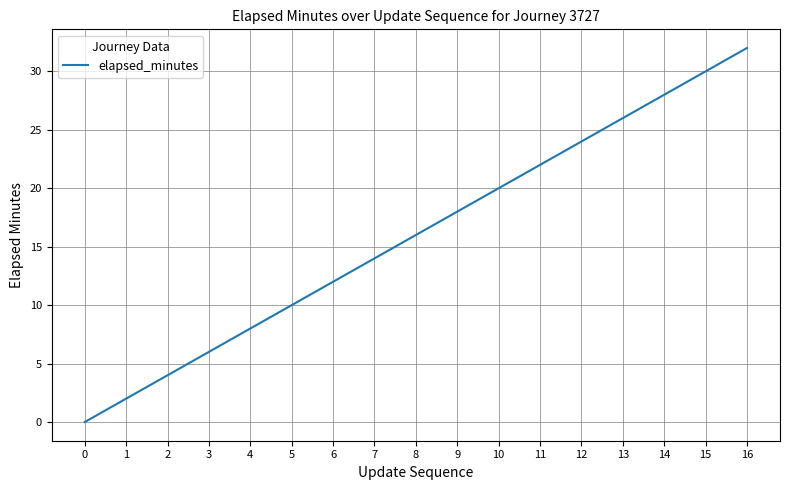

What is the difference between the maximum and second lowest values?

30